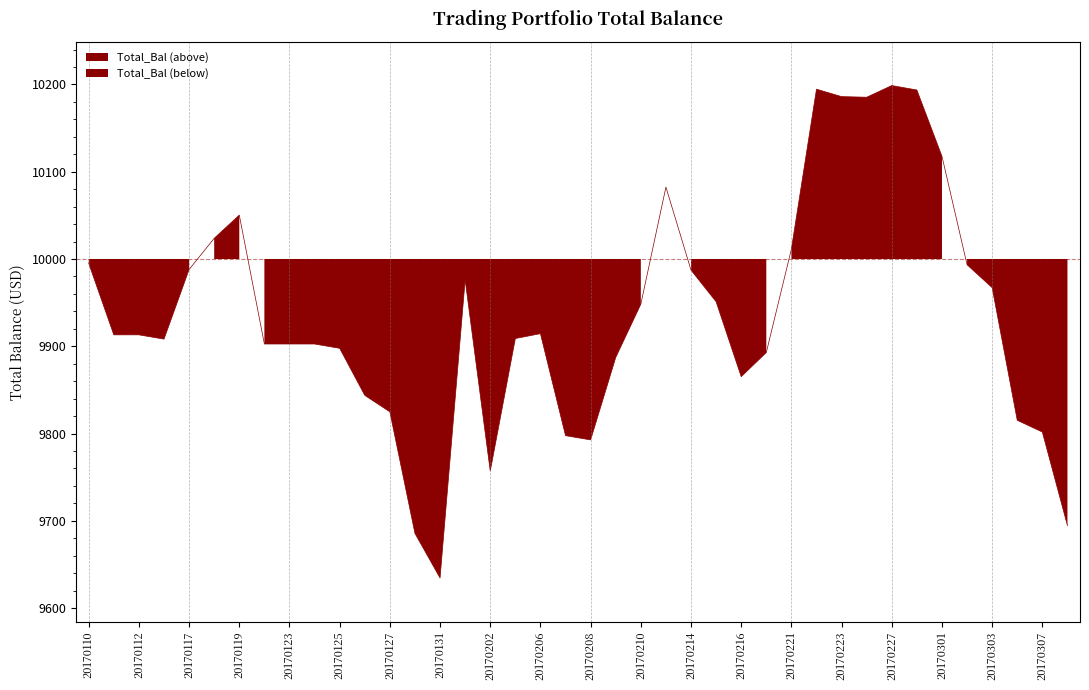

How many data points does each series have?

40